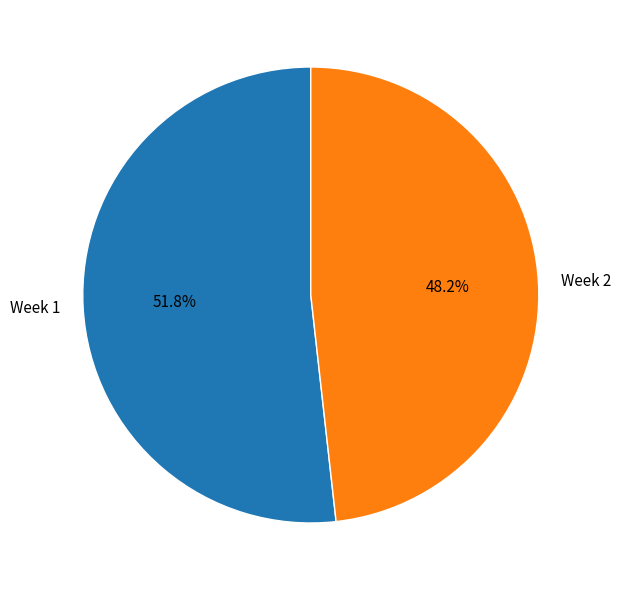

Approximately how many times larger is the value at Week 2 compared to Week 1?

0.9